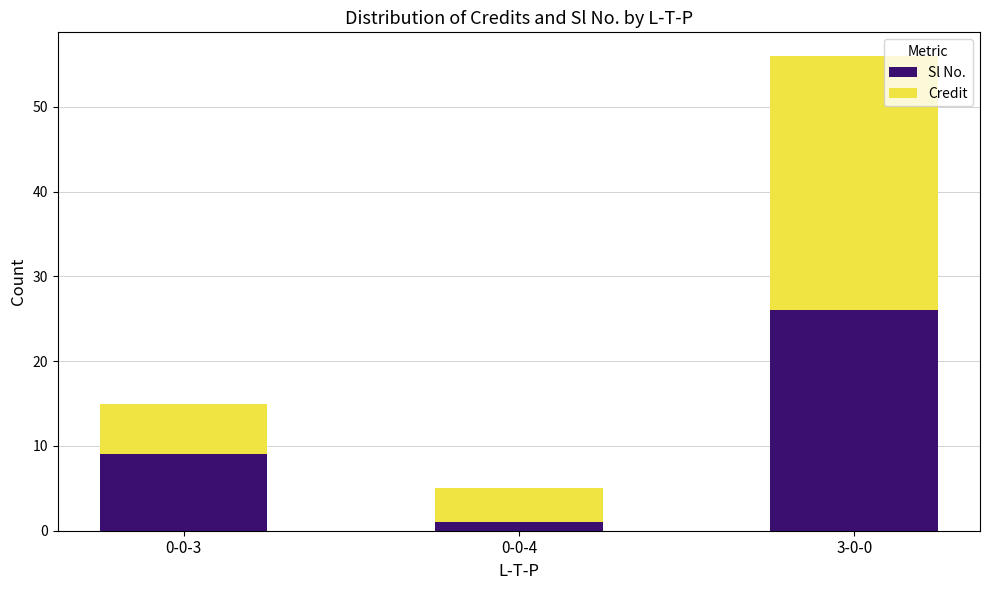

Reading left to right, transcribe the values for Sl No..

9	1	26